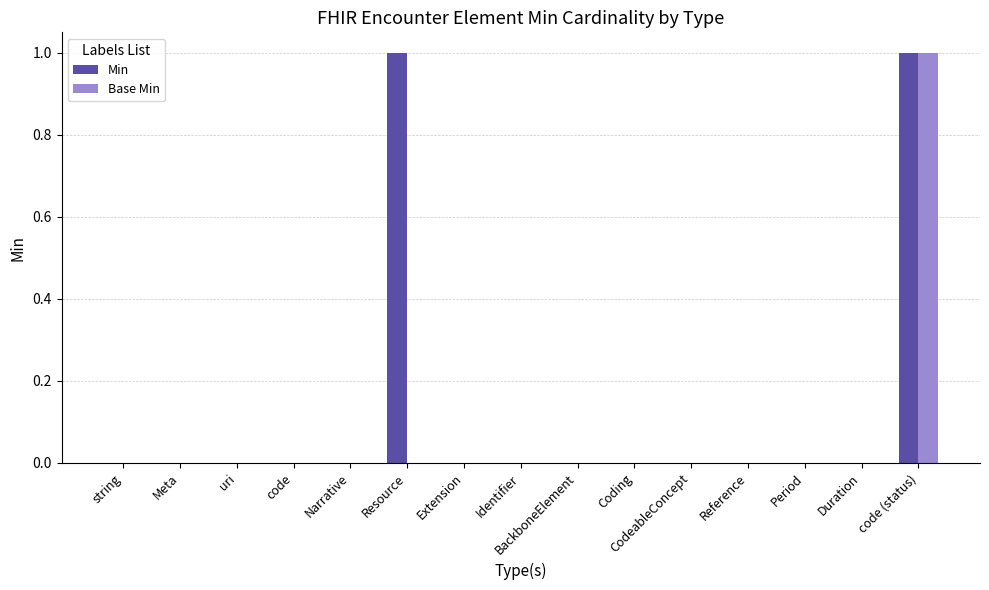

True or false: Min has a value of 0 at code (status).

False